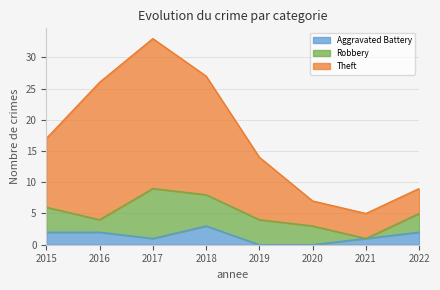

The Aggravated Battery series shows 2 at 2022. True or false?

True